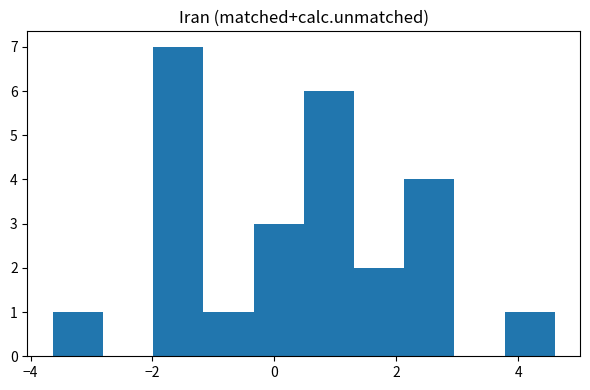

Reading left to right, transcribe this chart: for each bar, give the range it covers on the x-axis and its height. Neither the bar edges nor the heights are printed on the chart, so give them approximately, as read against the axes.

-3.6 to -2.8: 1
-2.8 to -2.0: 0
-2.0 to -1.2: 7
-1.2 to -0.4: 1
-0.4 to 0.4: 3
0.4 to 1.4: 6
1.4 to 2.2: 2
2.2 to 3.0: 4
3.0 to 3.8: 0
3.8 to 4.6: 1